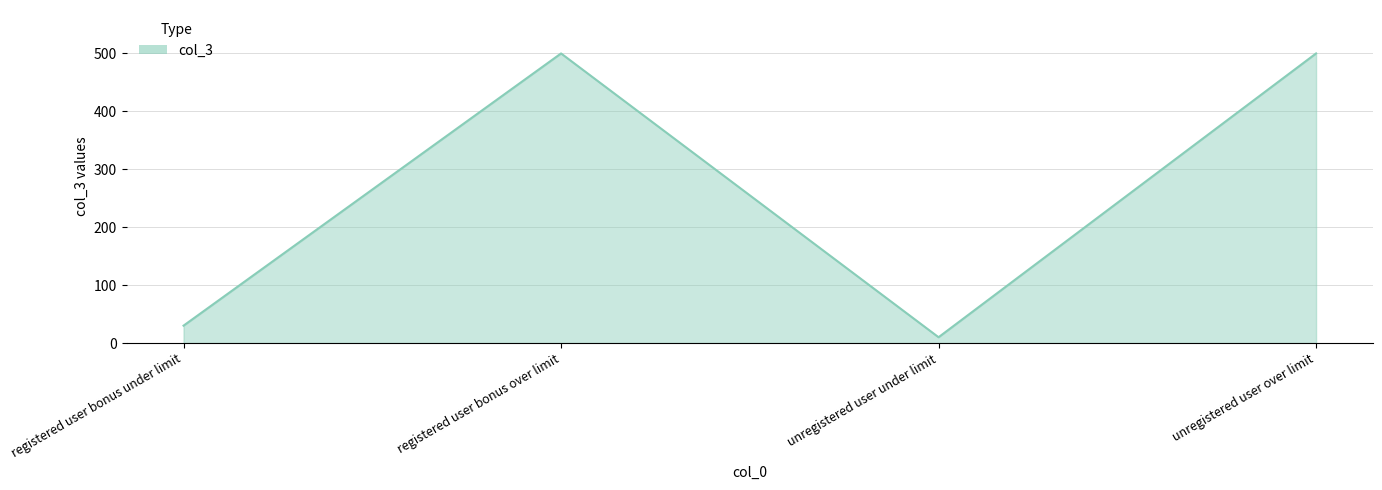

Between unregistered user under limit and registered user bonus under limit, which is larger?

registered user bonus under limit